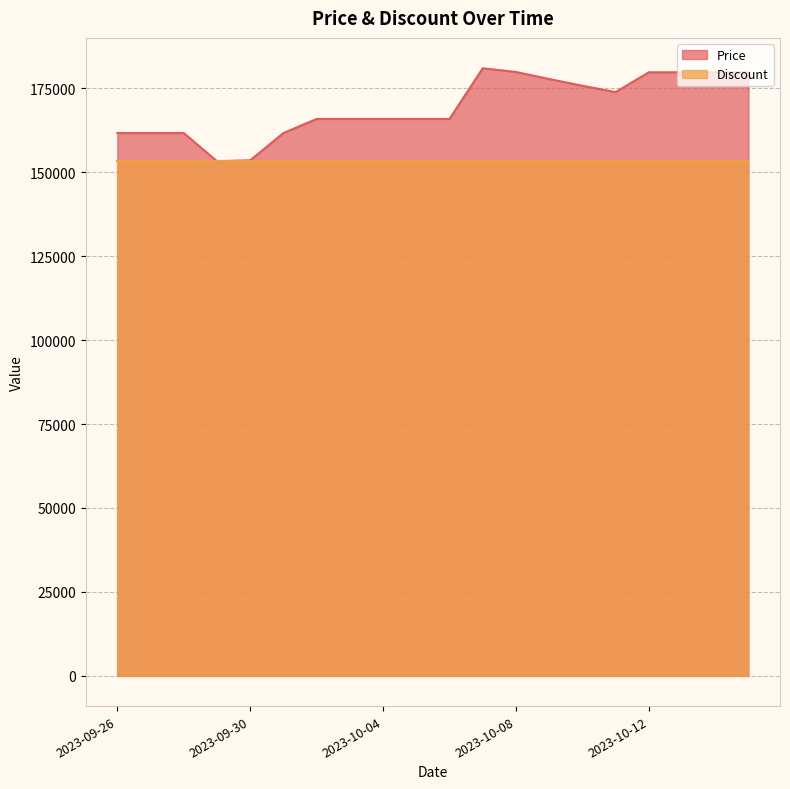

Reading right to left, list all the values displayed in this chart.

179800	179800	179800	179800	173900	175800	177800	179900	181000	165900	165900	165900	165900	165900	161700	153580	153310	161700	161700	161700